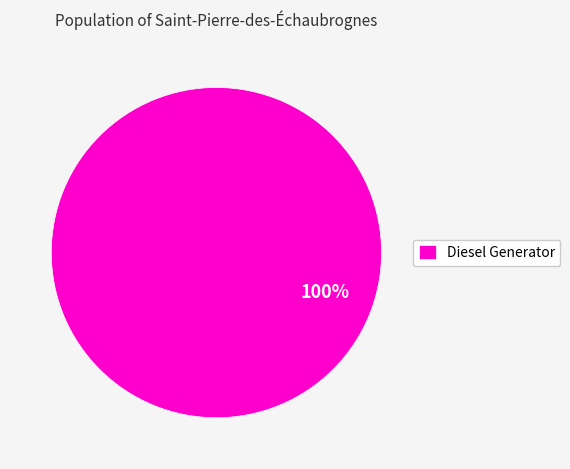

What percentage is the Diesel Generator slice, to the nearest percent?

100%